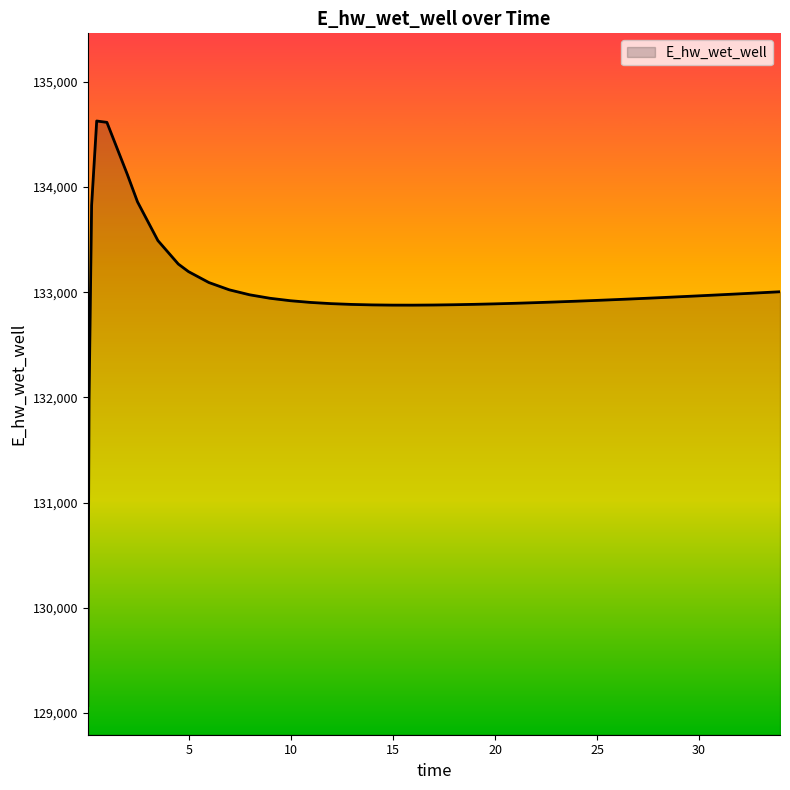

Does the chart have visible grid lines?

No